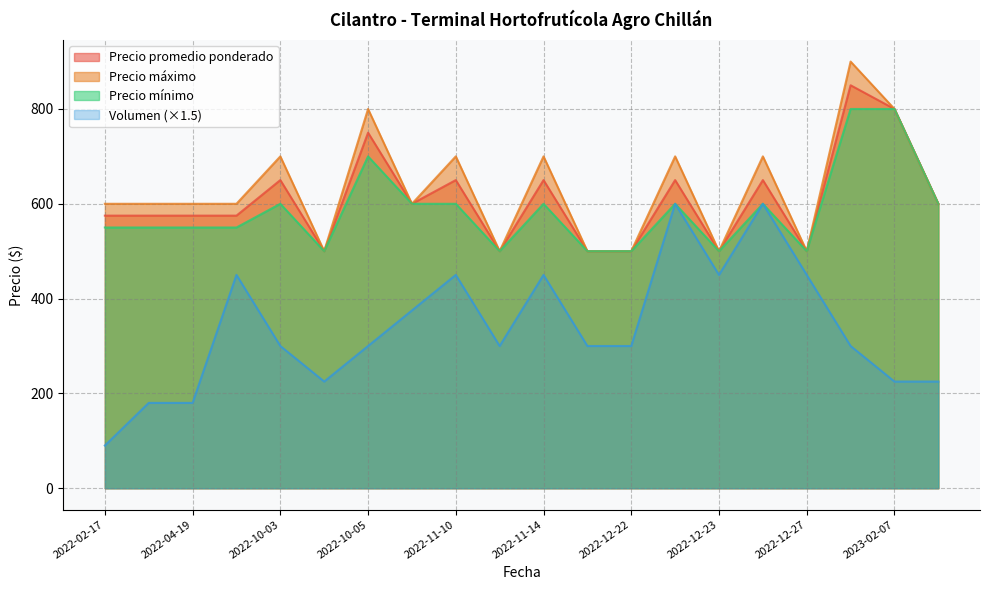

What is the average value of the Volumen series?

225